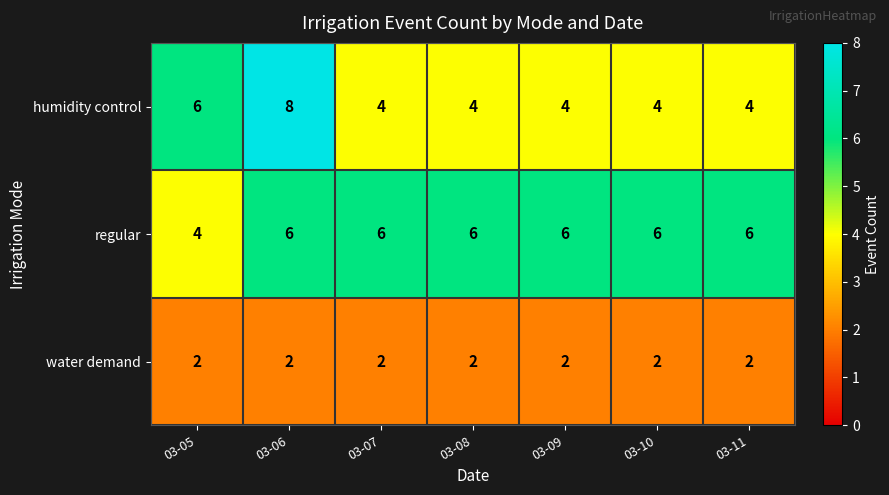

At how many categories does at least one series exceed 5?

7